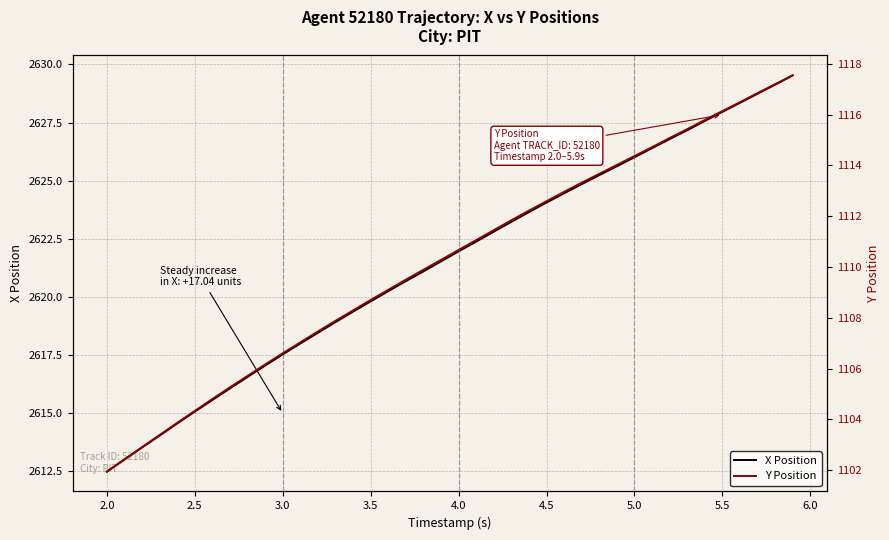

At which label does X Position reach its minimum?

2.0